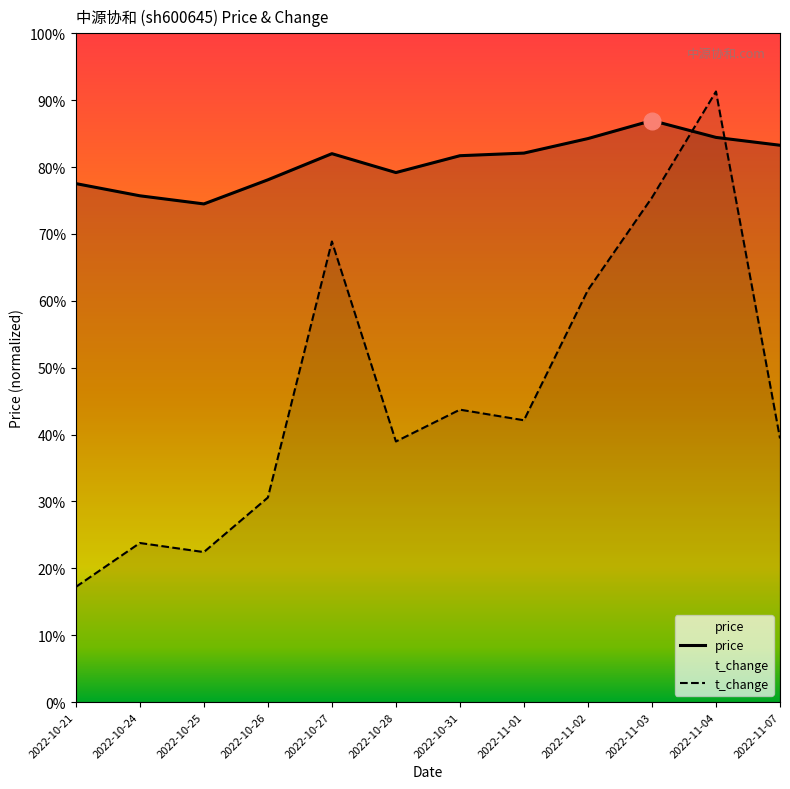

What is the label of the 1st point from the right?

2022-11-07